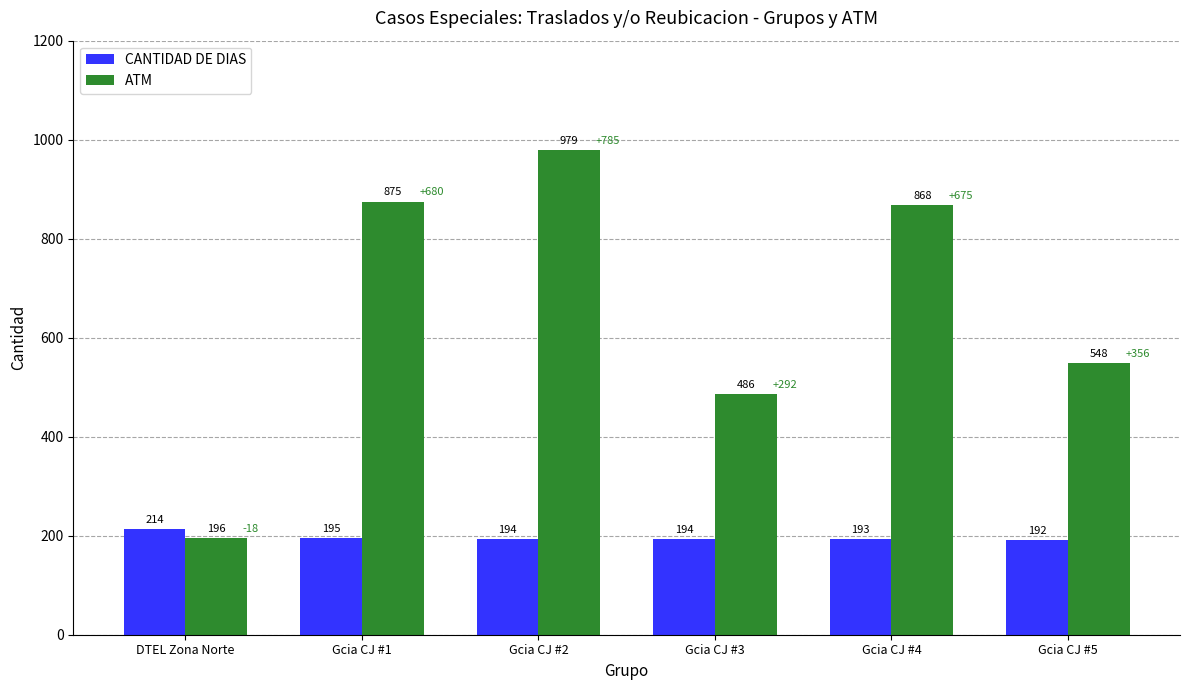

At which category does the chart reach its peak across all series?

Gcia CJ #2